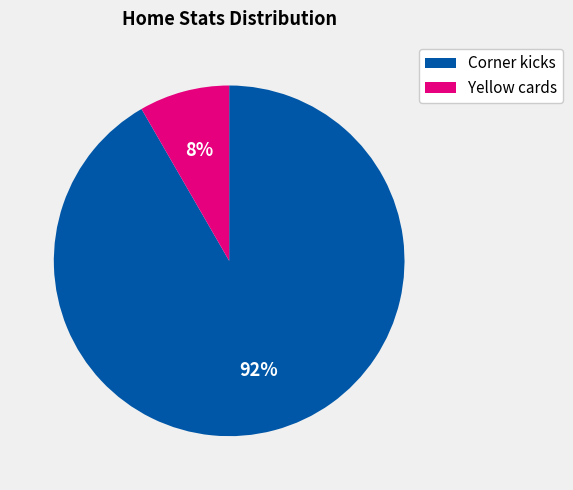

Between Yellow cards and Corner kicks, which is larger?

Corner kicks